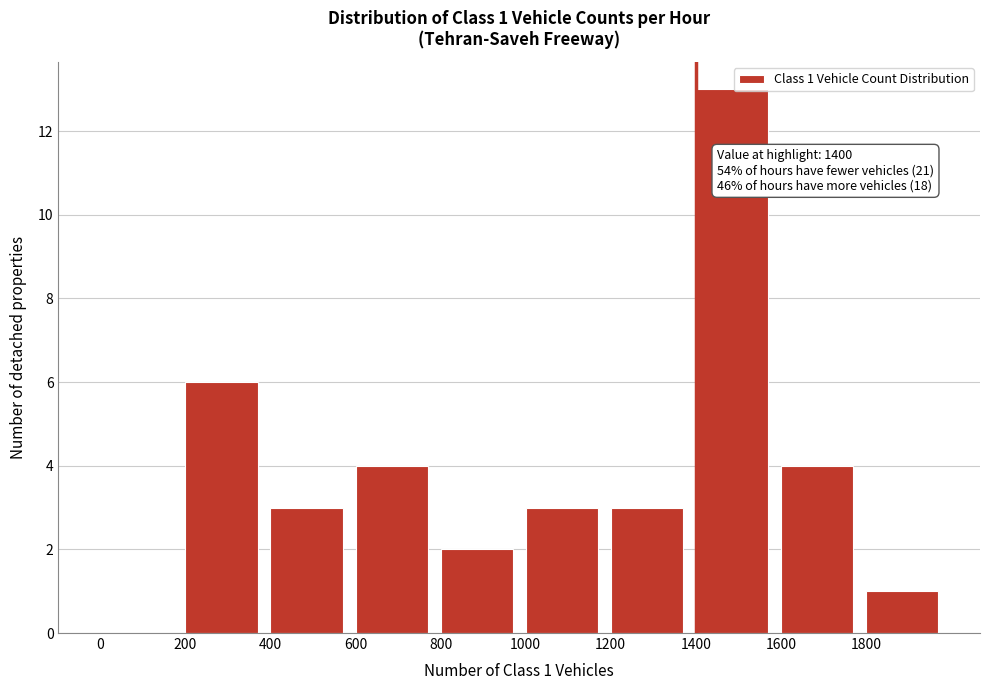

Which range on the x-axis has the tallest bar?

1400 to 1600